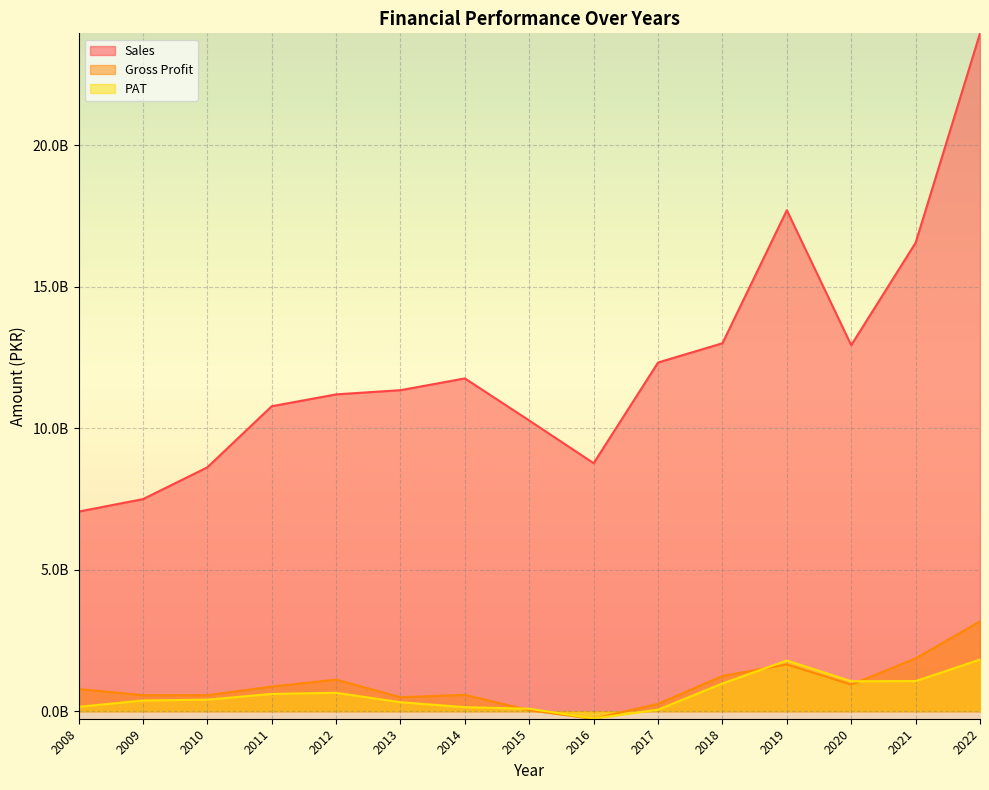

What is the difference between the maximum and minimum values in the Gross Profit series?

3440250000